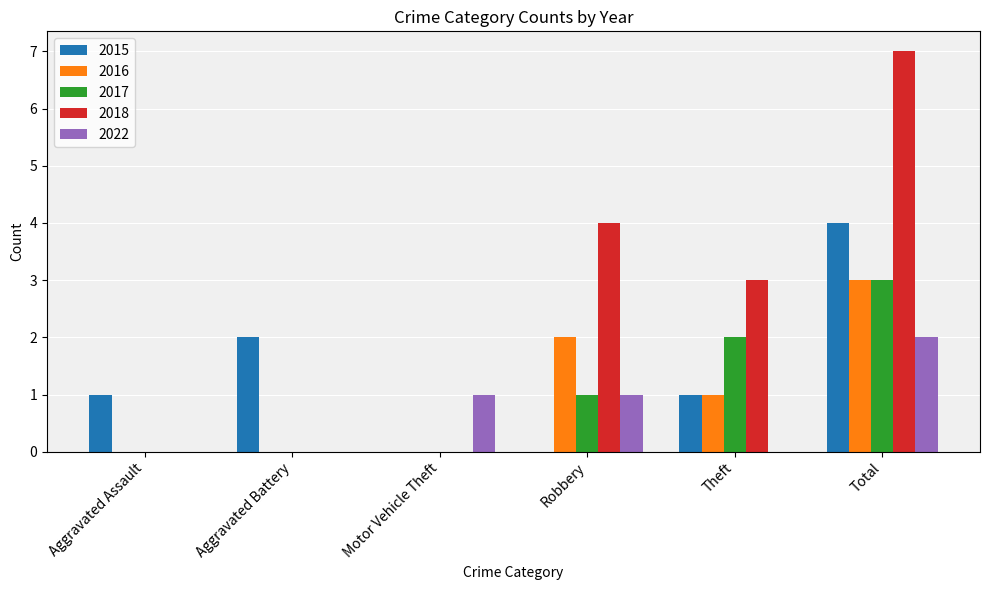

Reading left to right, what are all the values shown in this chart?

2015: 1	2	0	0	1	4
2016: 0	0	0	2	1	3
2017: 0	0	0	1	2	3
2018: 0	0	0	4	3	7
2022: 0	0	1	1	0	2